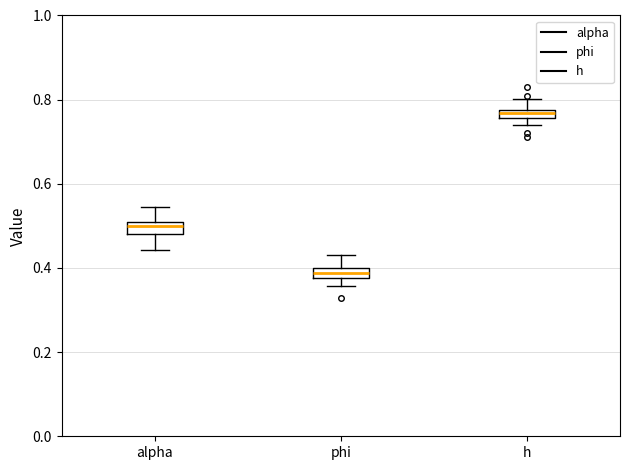

Which box has the highest median line?

h